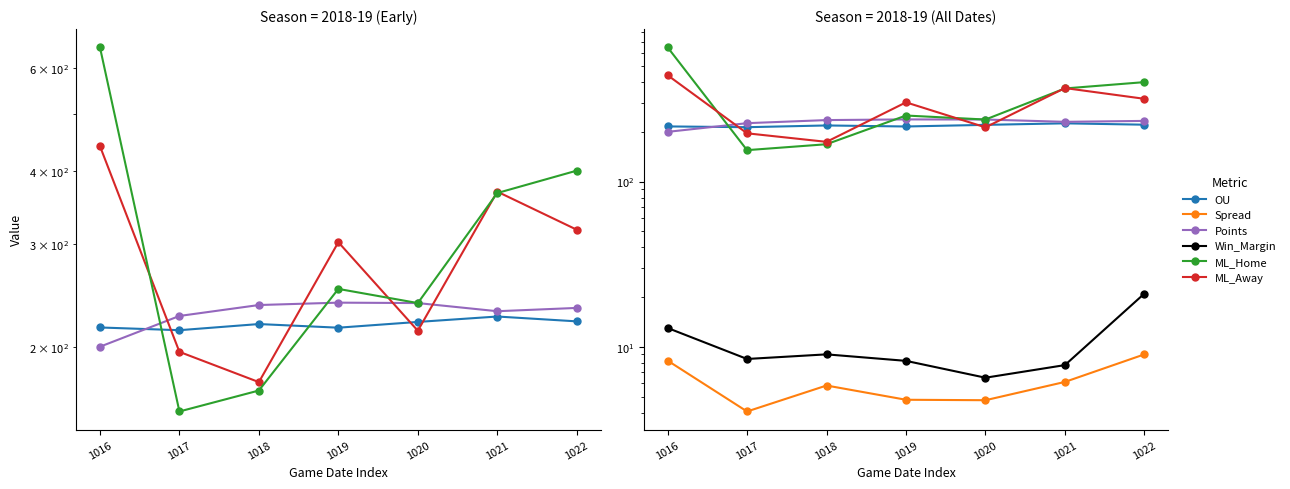

What is the difference between the Points values at 1021 and 1020?

7.5